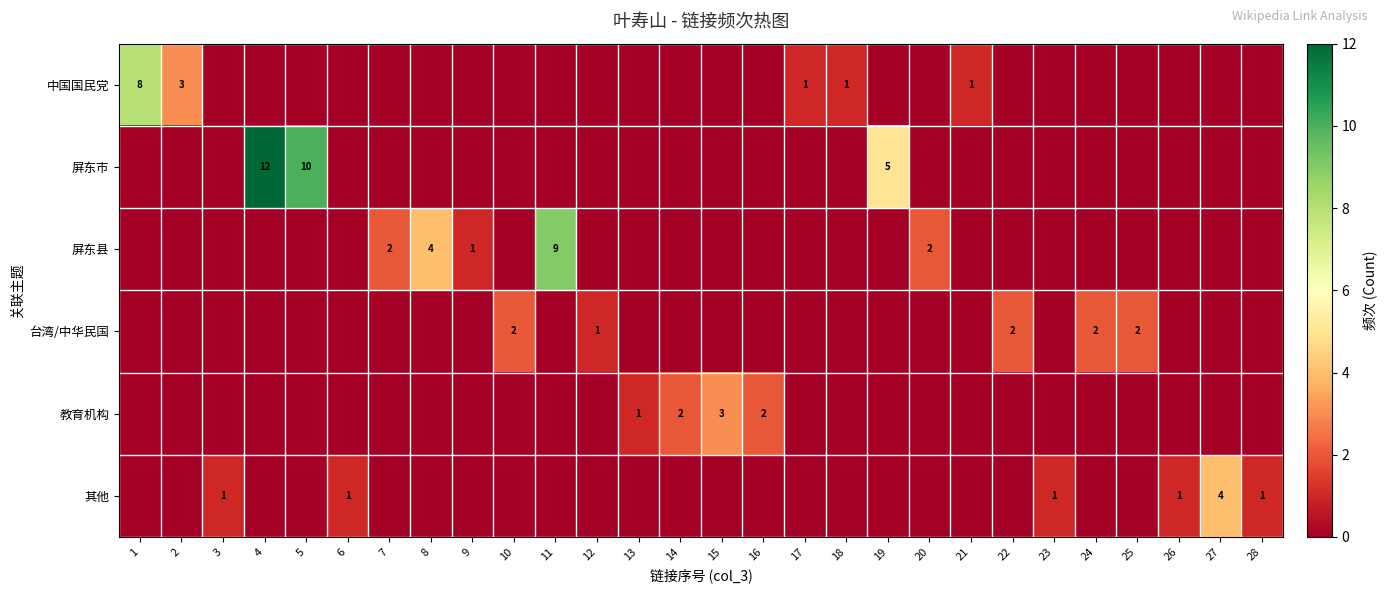

How many data points does each series have?

28